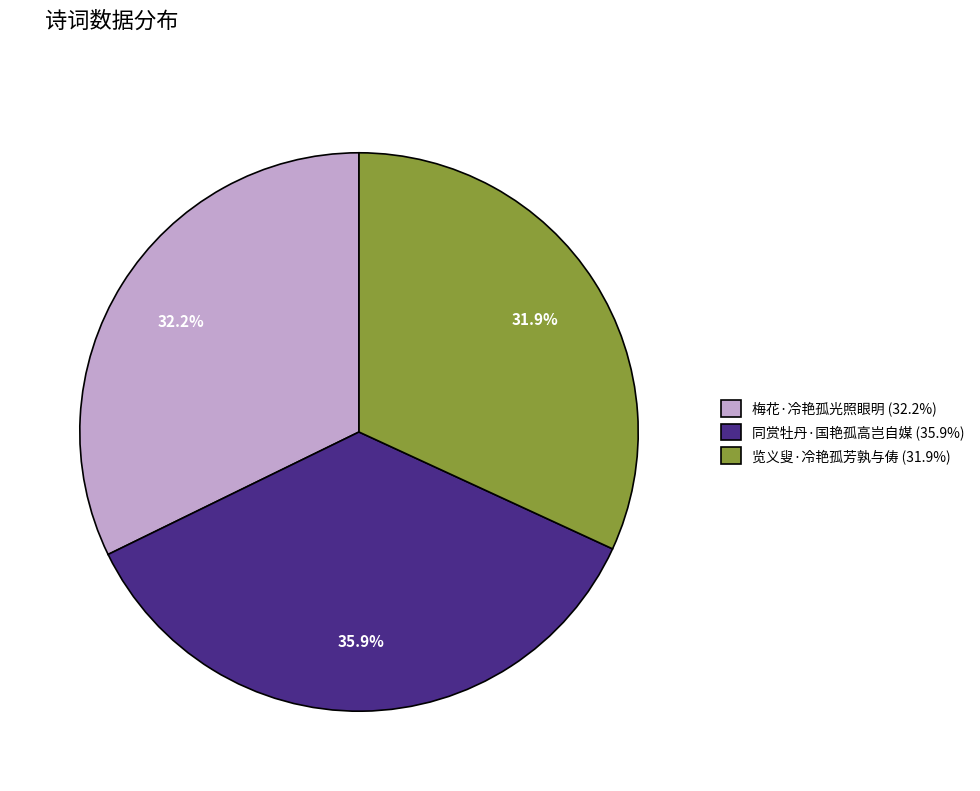

Which category has the biggest portion of the pie?

同赏牡丹·国艳孤高岂自媒